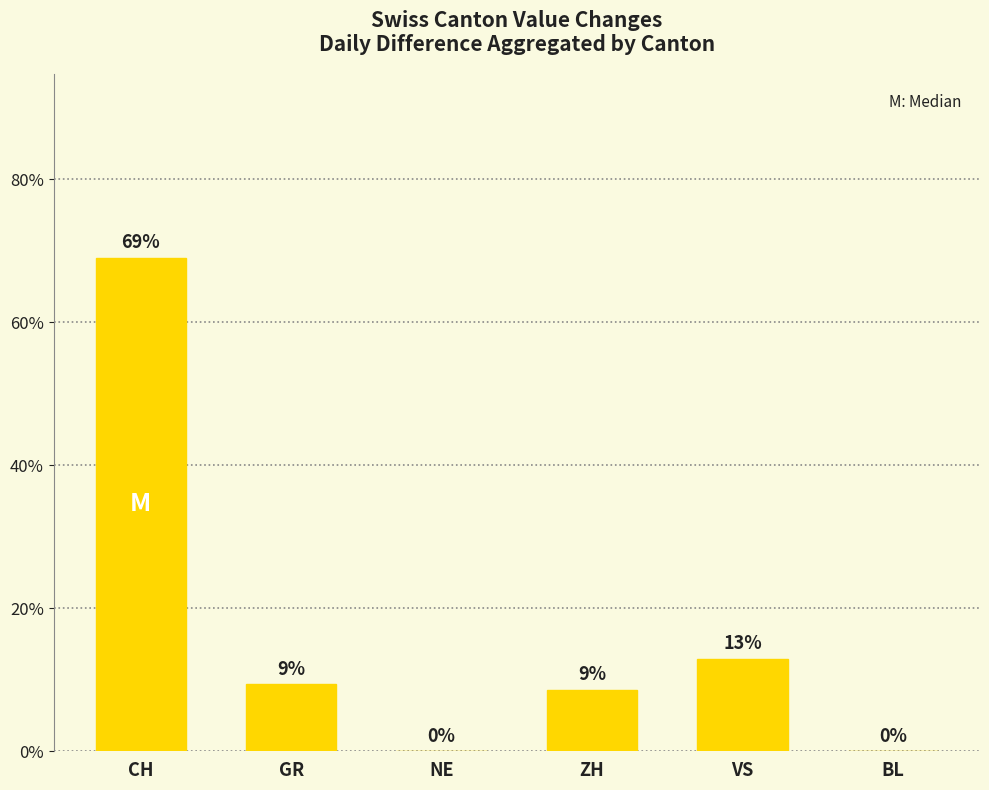

Is it true that the value at GR is 13.8?

False